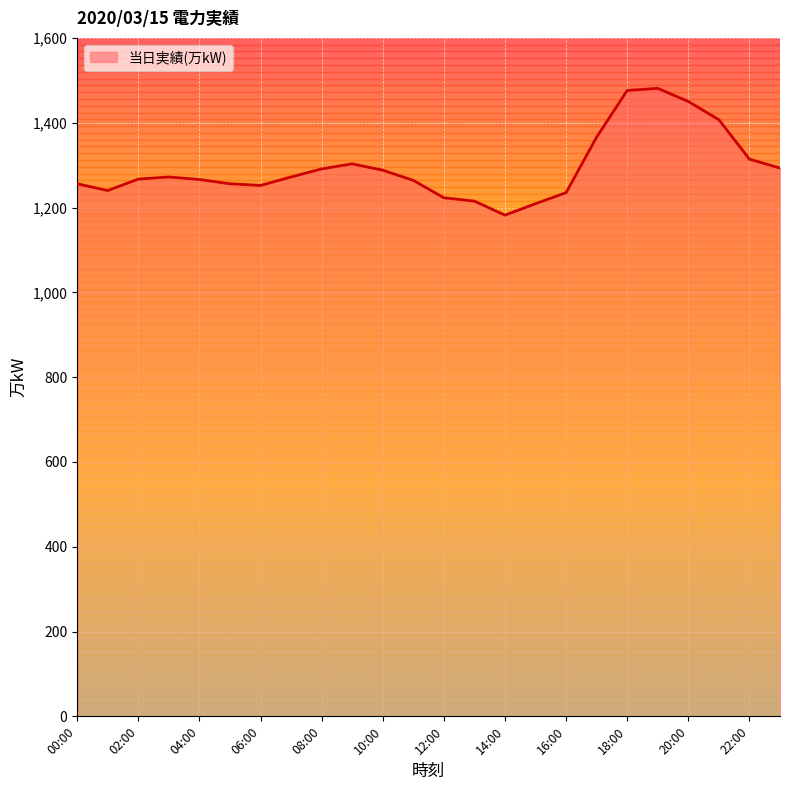

What is the minimum value shown in the chart?

1182